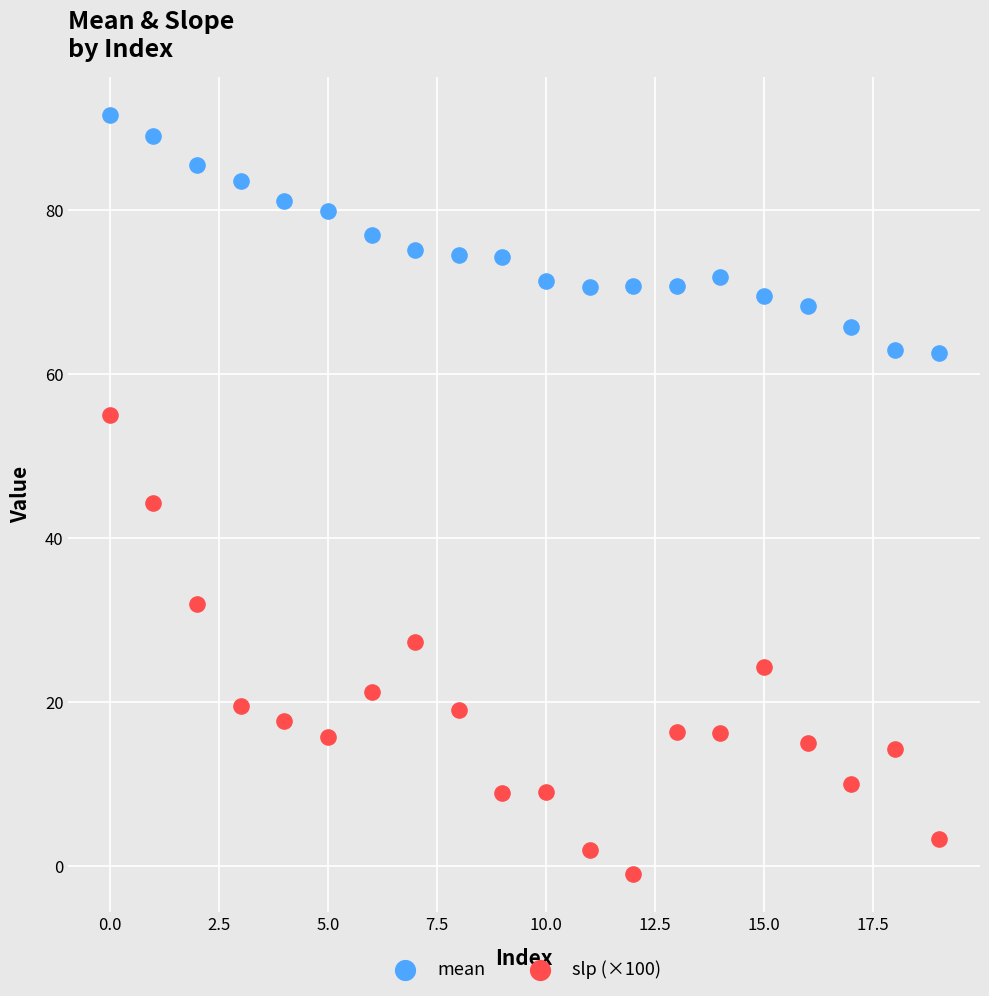

Which series contains the highest Y value?

mean